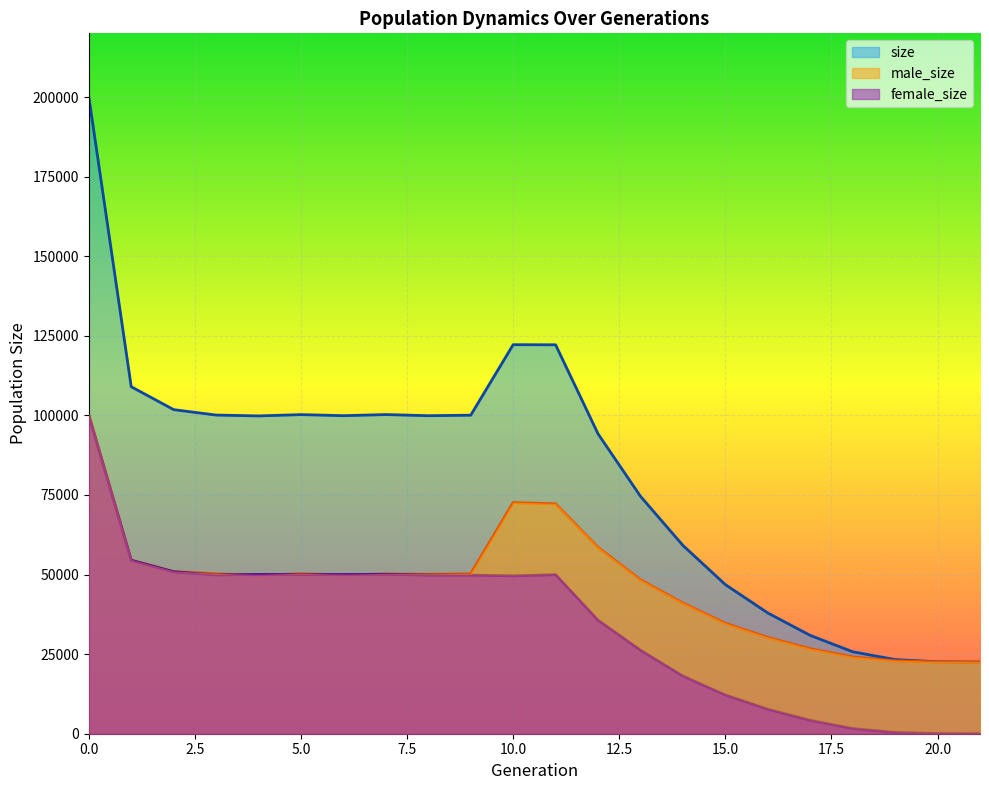

At which category does male_size reach its first local valley?

4